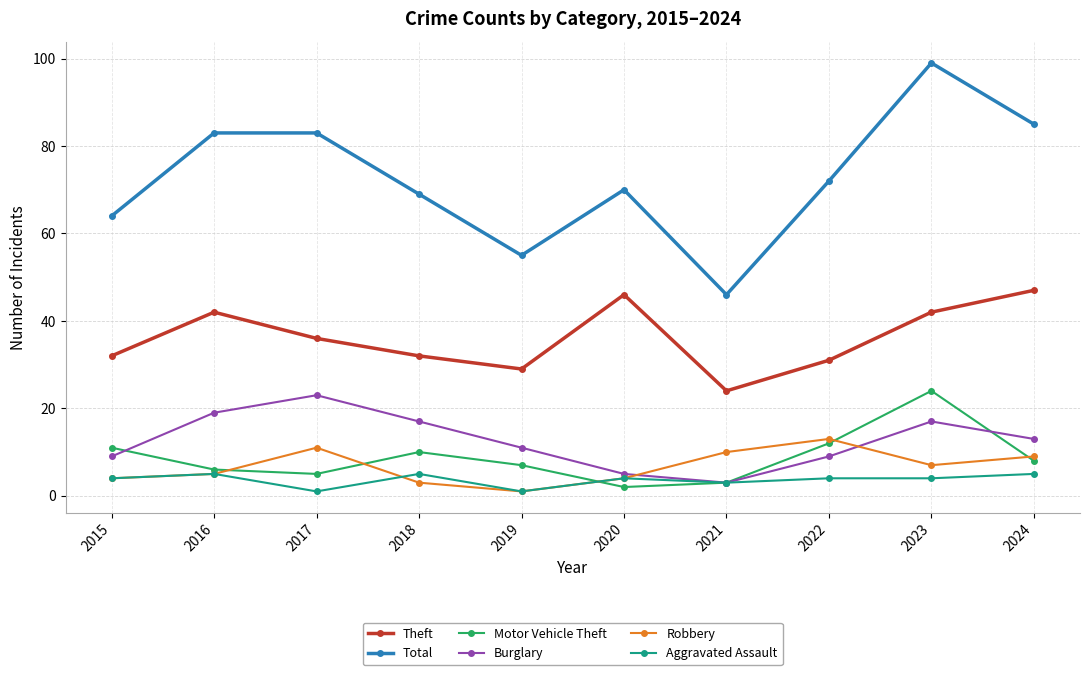

What is the difference between the maximum and second lowest values in the Motor Vehicle Theft series?

21